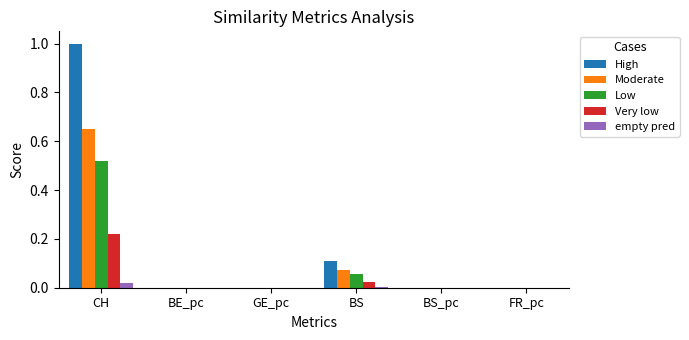

What are all the series names shown in the legend?

High, Moderate, Low, Very low, empty pred